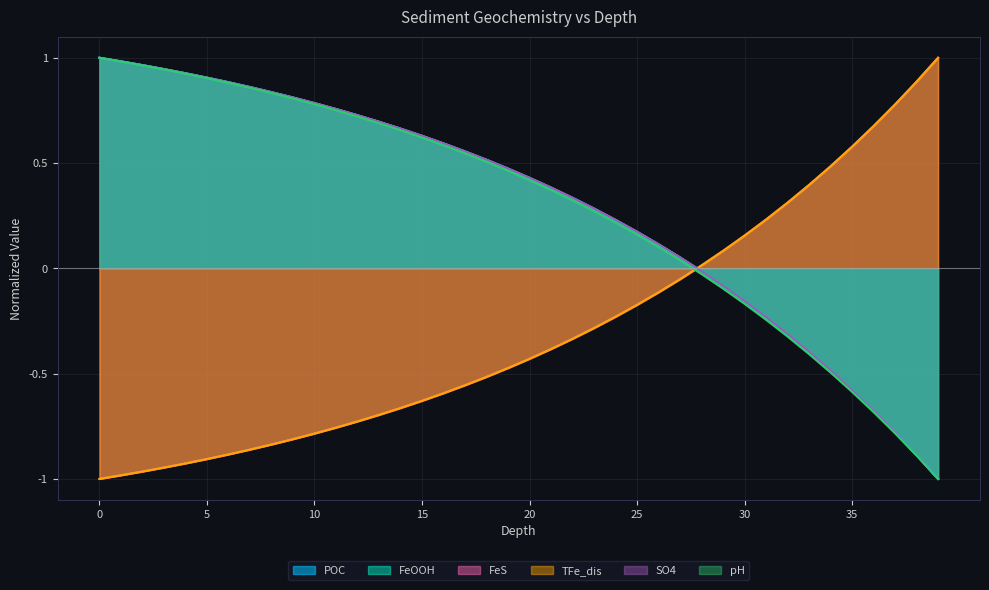

After their last crossing, which series has the higher values: SO4 or TFe_dis?

TFe_dis